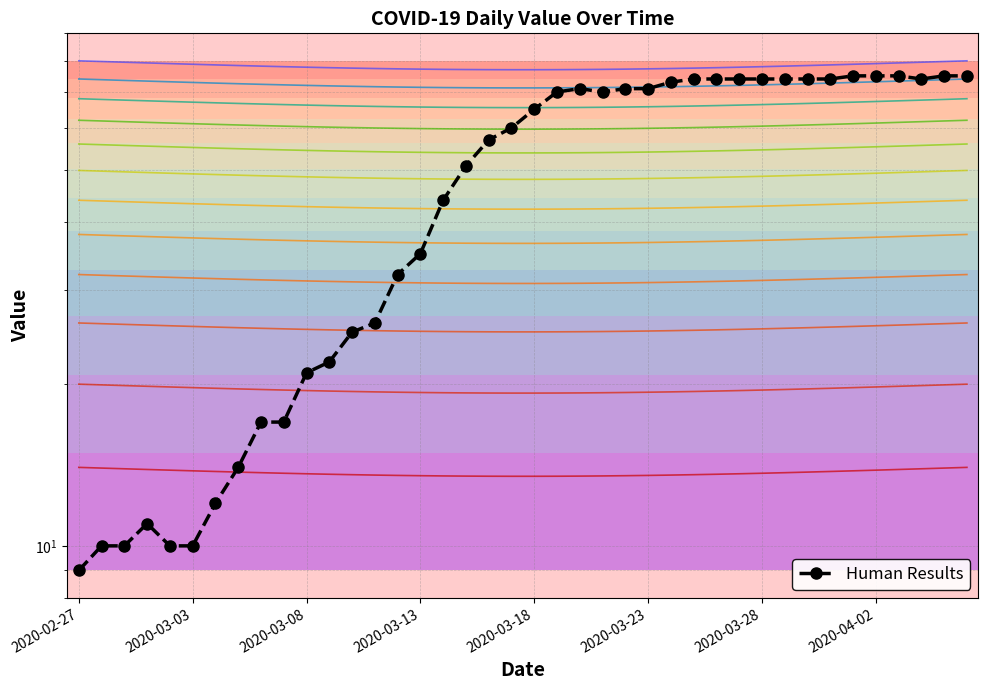

What is the difference between the values at 11 and 35?

53